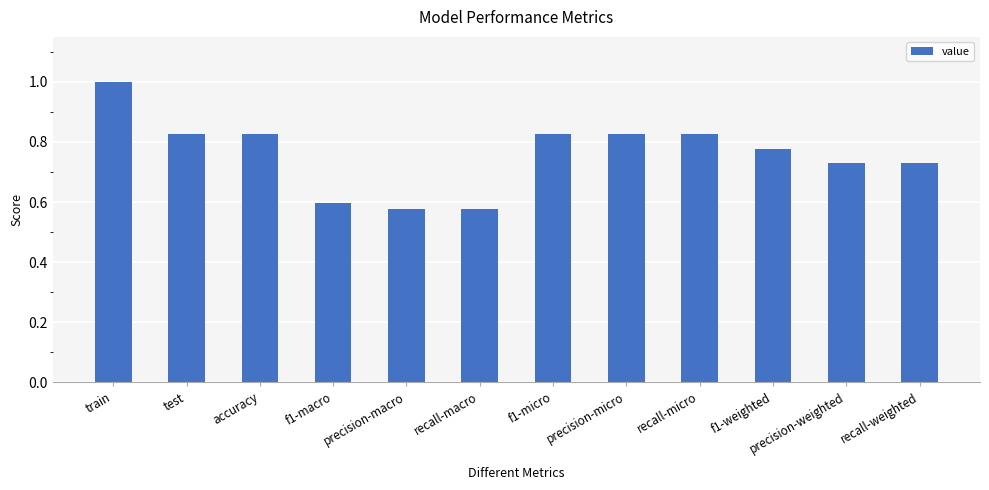

Which has a higher value, precision-macro or recall-weighted?

recall-weighted